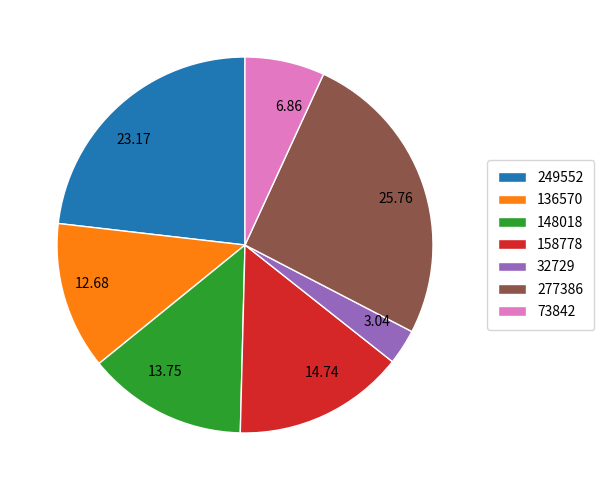

Is there any slice that represents more than half of the pie?

No